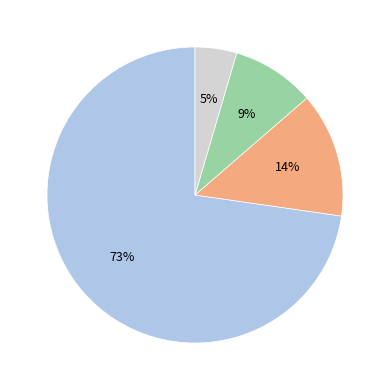

To the nearest percent, what is the average slice percentage?

25%